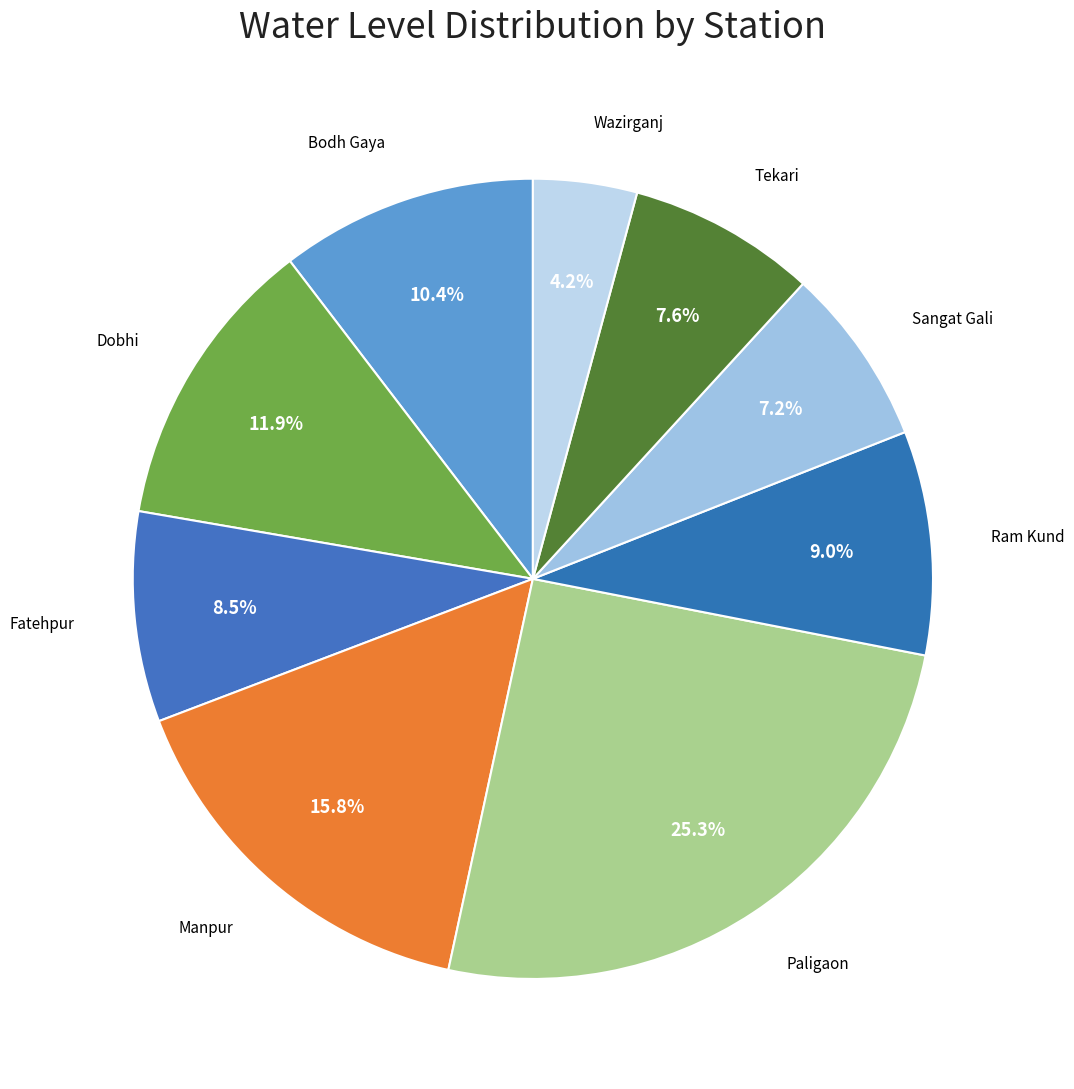

Is there a majority slice in this chart?

No